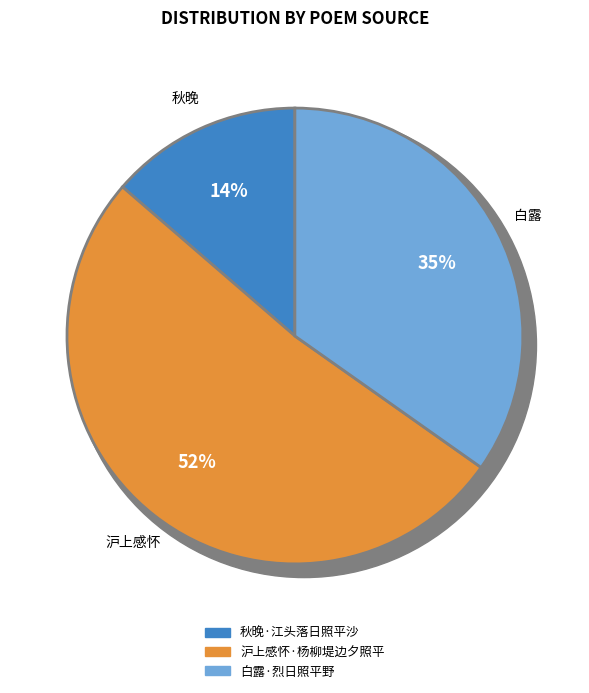

Count the number of slices in the pie.

3